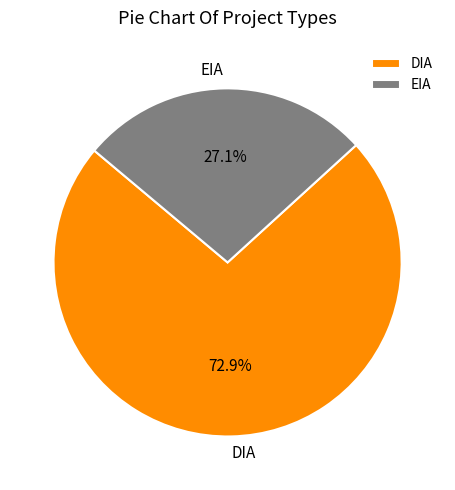

The DIA slice represents 73% of the pie. True or false?

True